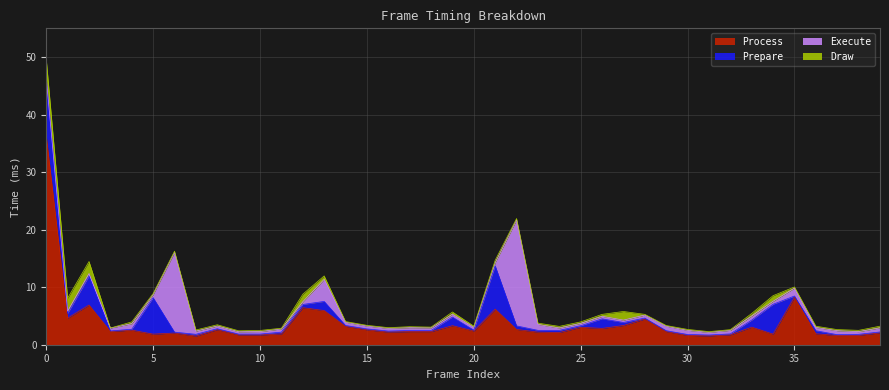

Which has a higher value, 32 or 8?

8